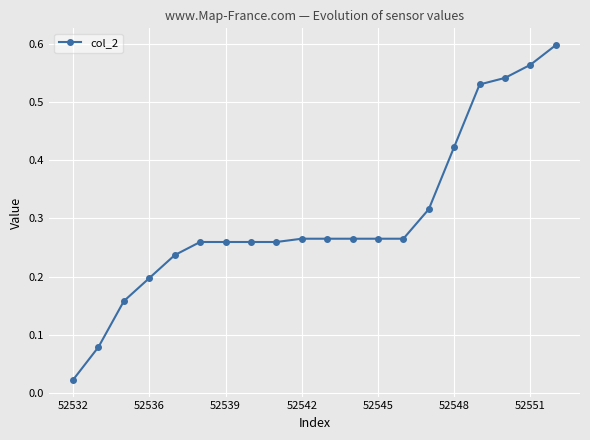

What is the sum of all values?

6.0